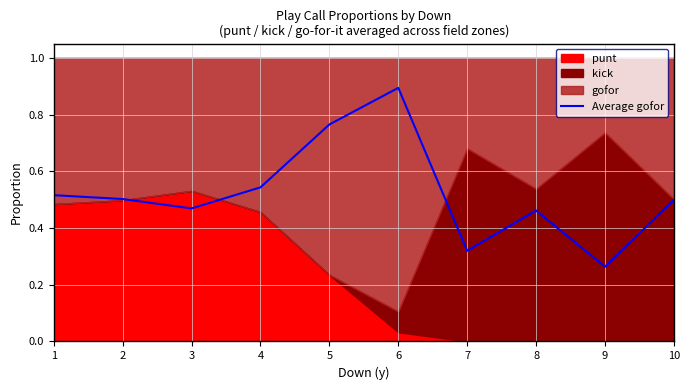

What is the value of the 2nd point from the left?

0.5